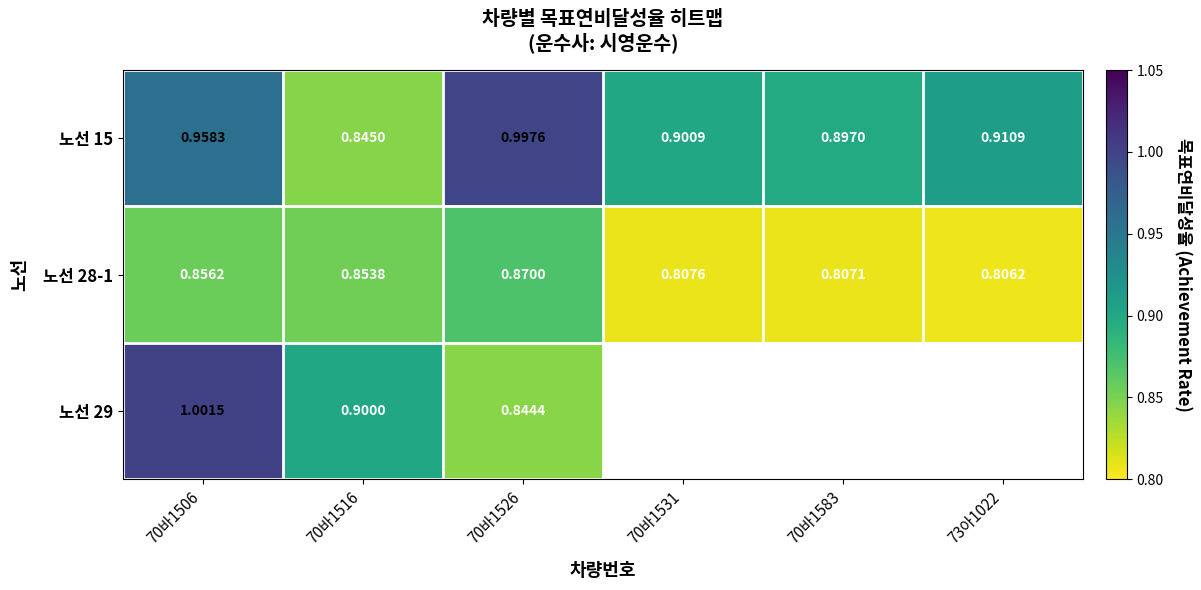

Read the 노선 15 value at 70바1531.

0.9